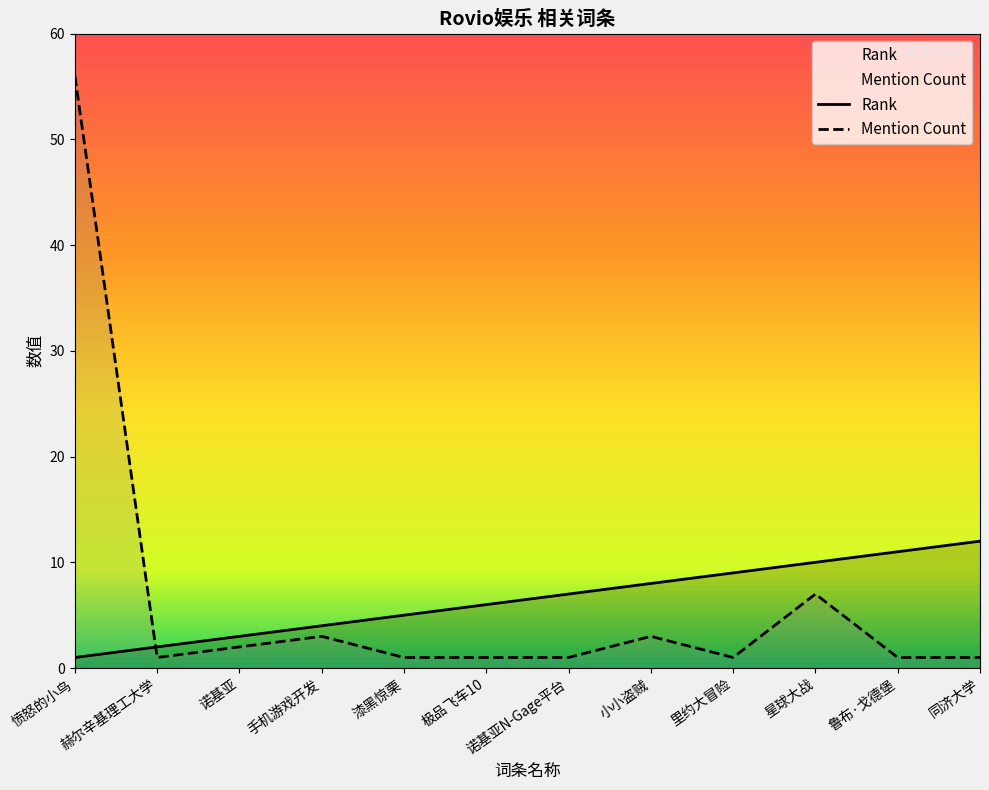

True or false: Rank has a value of 11 at 鲁布·戈德堡.

True